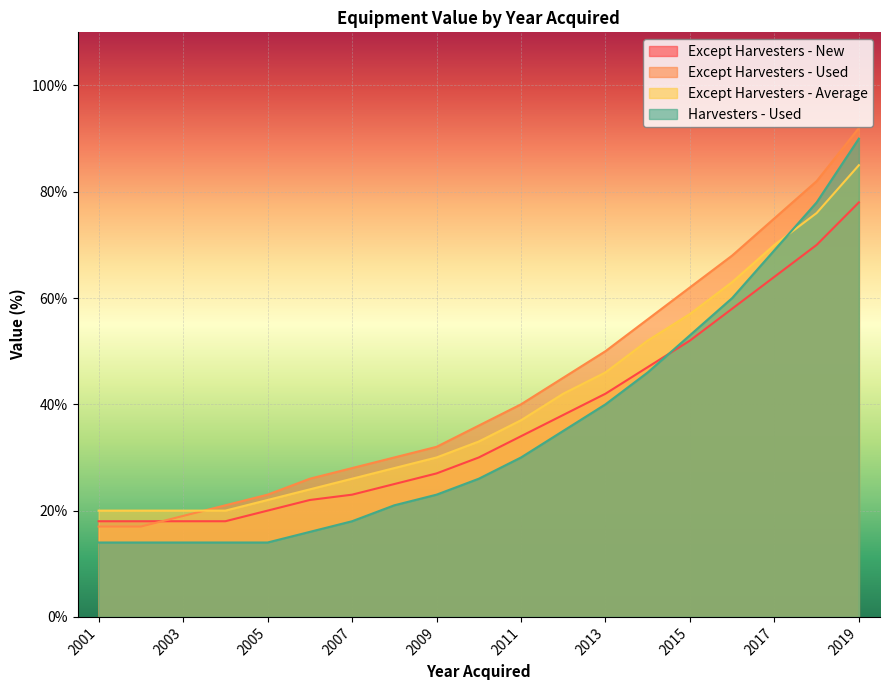

Count the number of data series in this chart.

4